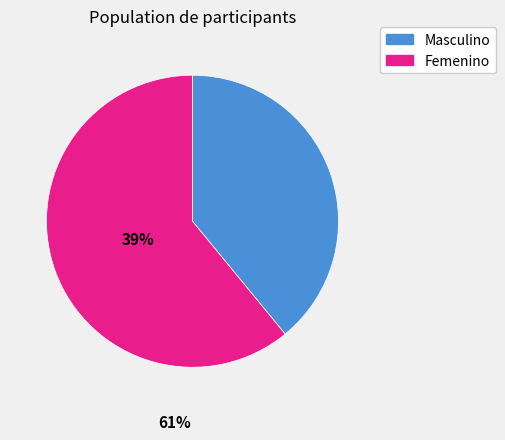

What is the ratio of the value at Masculino to the value at Femenino?

0.6